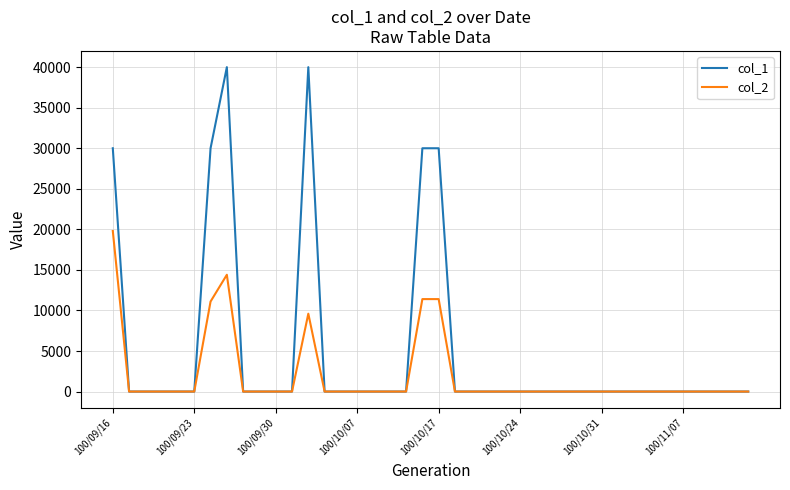

Which series has the widest spread of values?

col_1